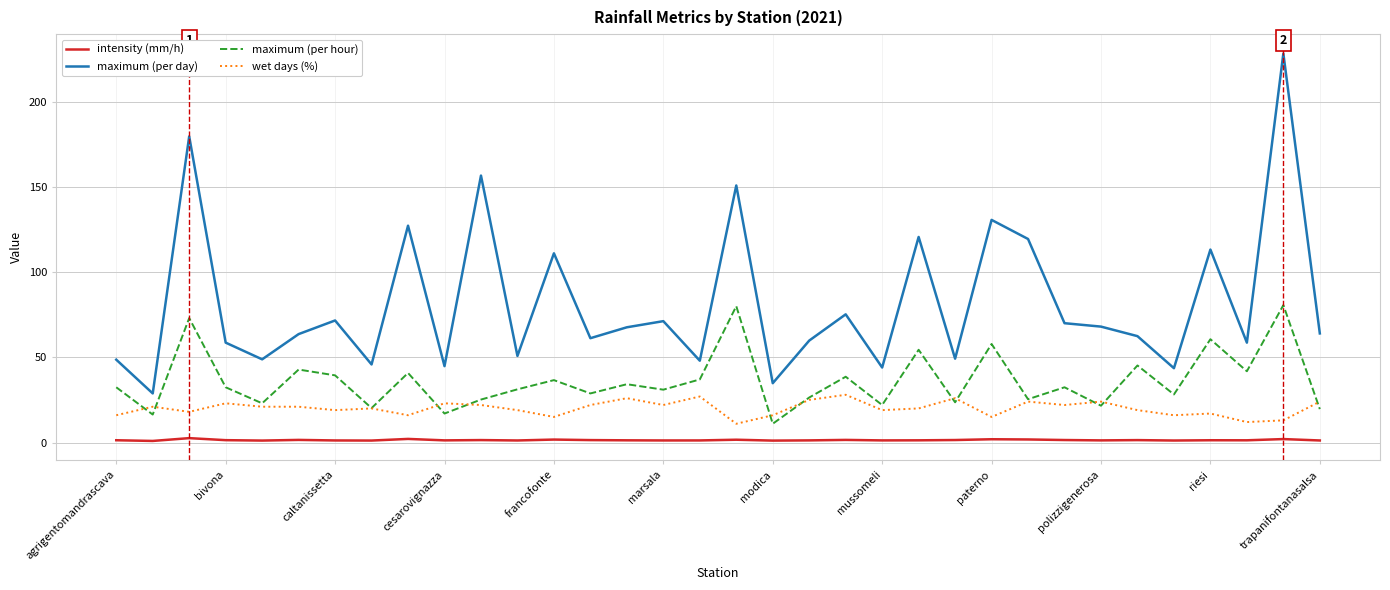

What is the difference between the second highest and second lowest values in the maximum (per hour) series?

63.6